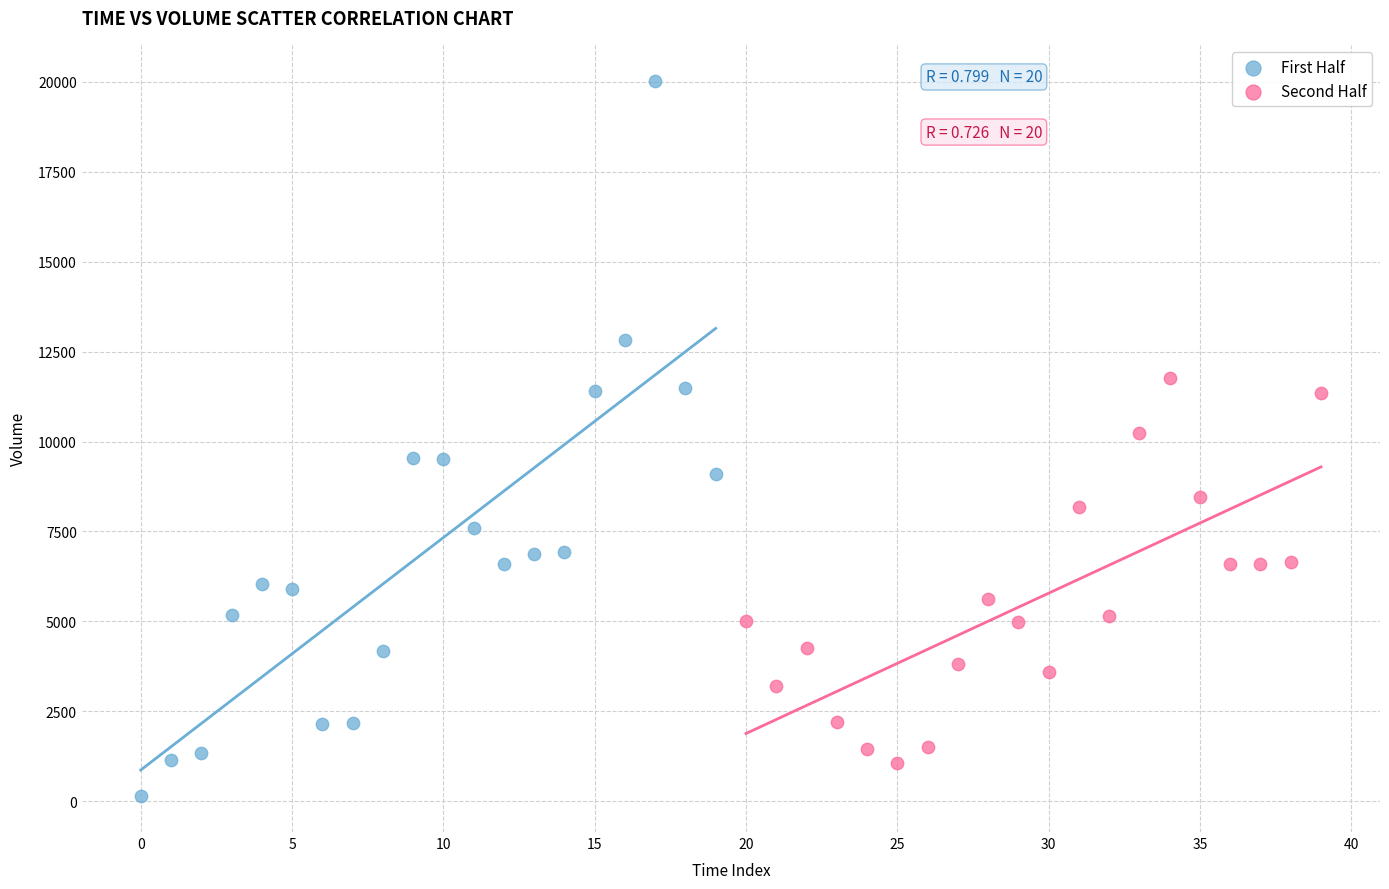

Which series contains the lowest Y value?

First Half